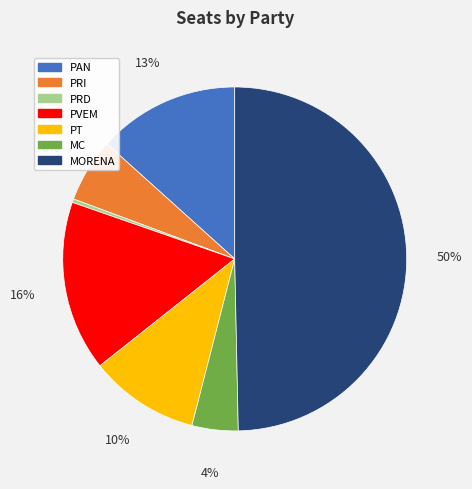

Rank the categories by value from lowest to highest.

PRD, MC, PRI, PT, PAN, PVEM, MORENA